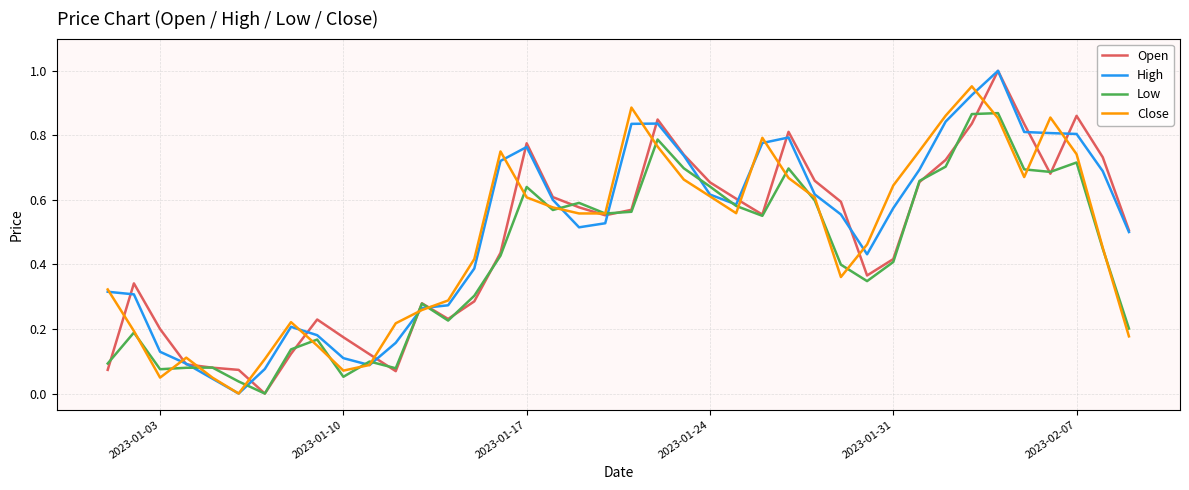

How many lines are shown in the chart?

4